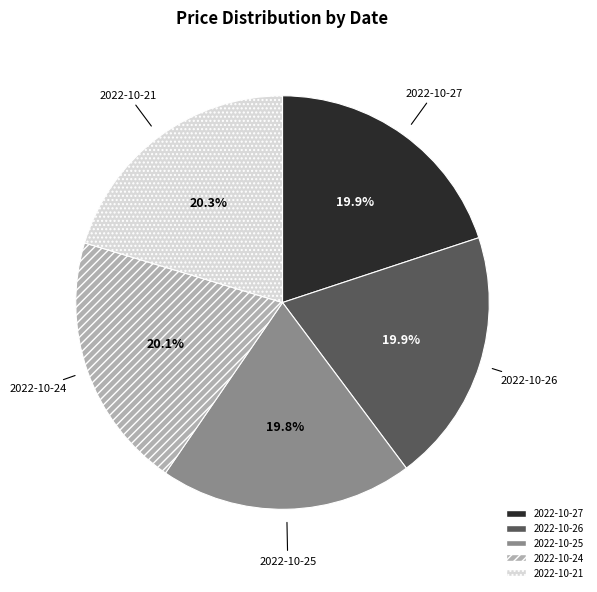

Combined, what portion of the pie is 2022-10-24 and 2022-10-25?

39.9%